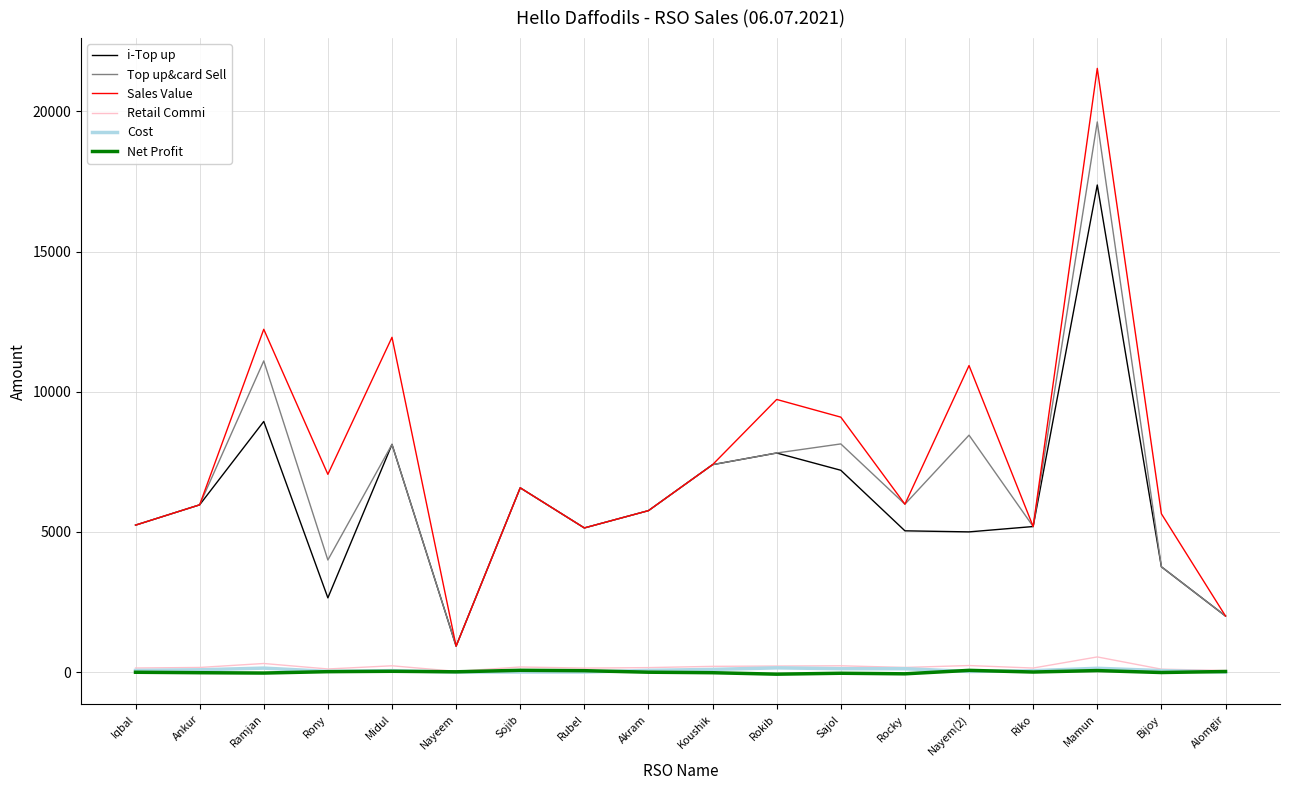

True or false: i-Top up and Cost intersect in this chart.

False